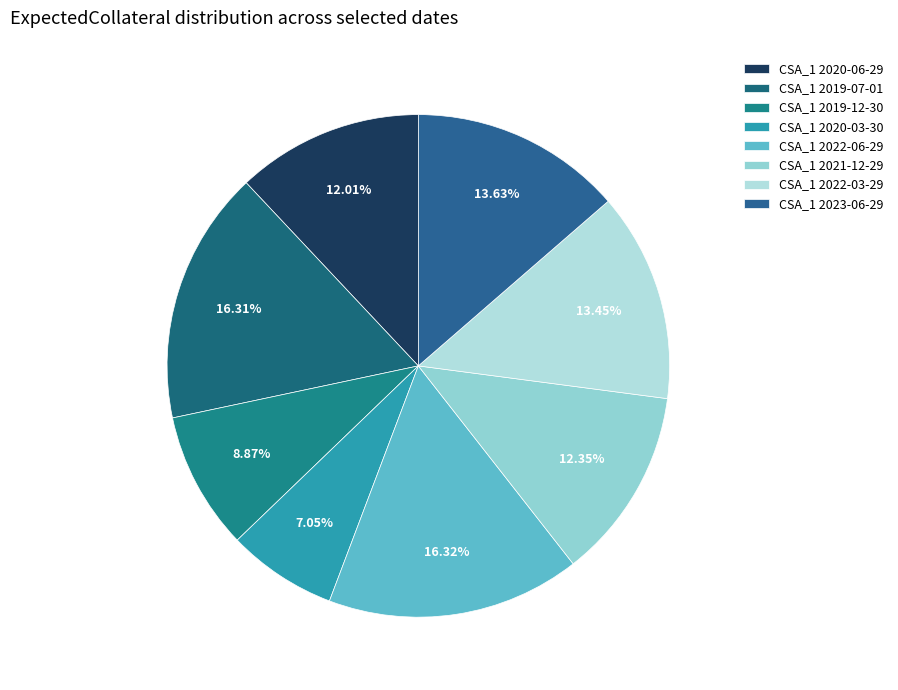

How many segments does this pie chart have?

8